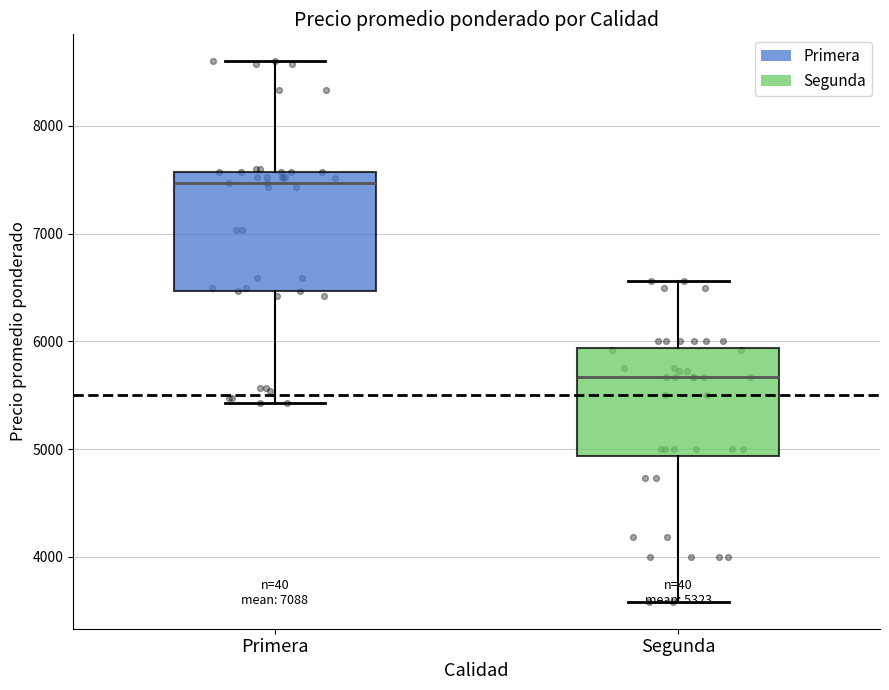

Which box has the highest median line?

Primera